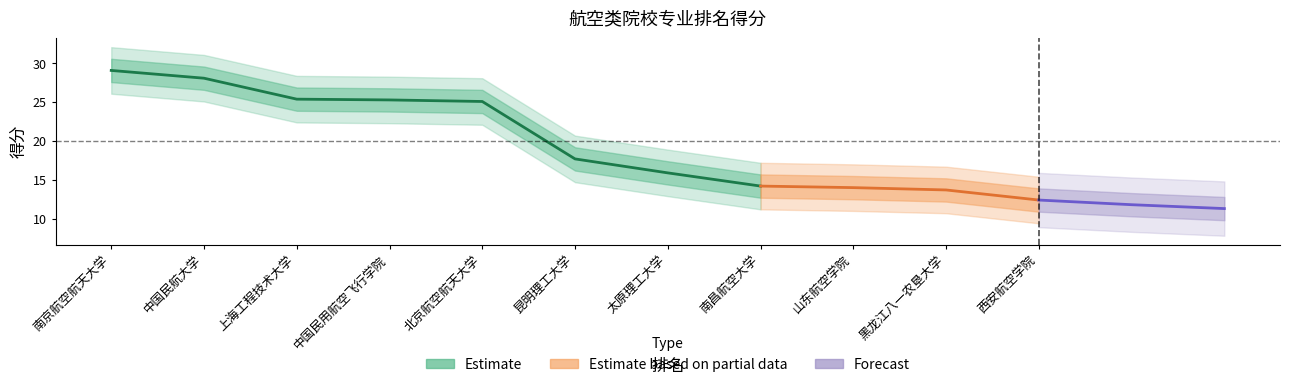

What is the difference between the maximum and minimum values?

16.7